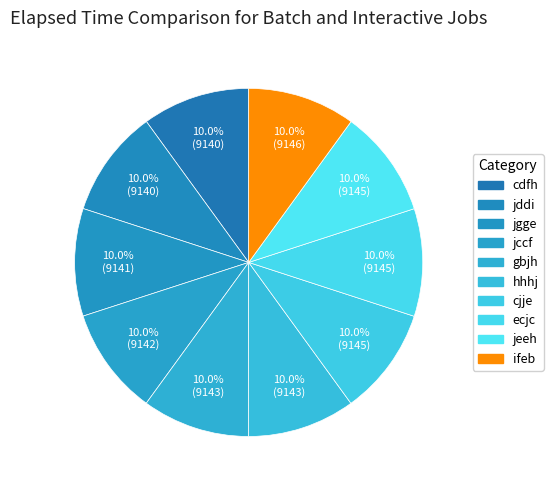

Rank the categories by value from lowest to highest.

cdfh, jddi, jgge, jccf, gbjh, hhhj, cjje, ecjc, jeeh, ifeb